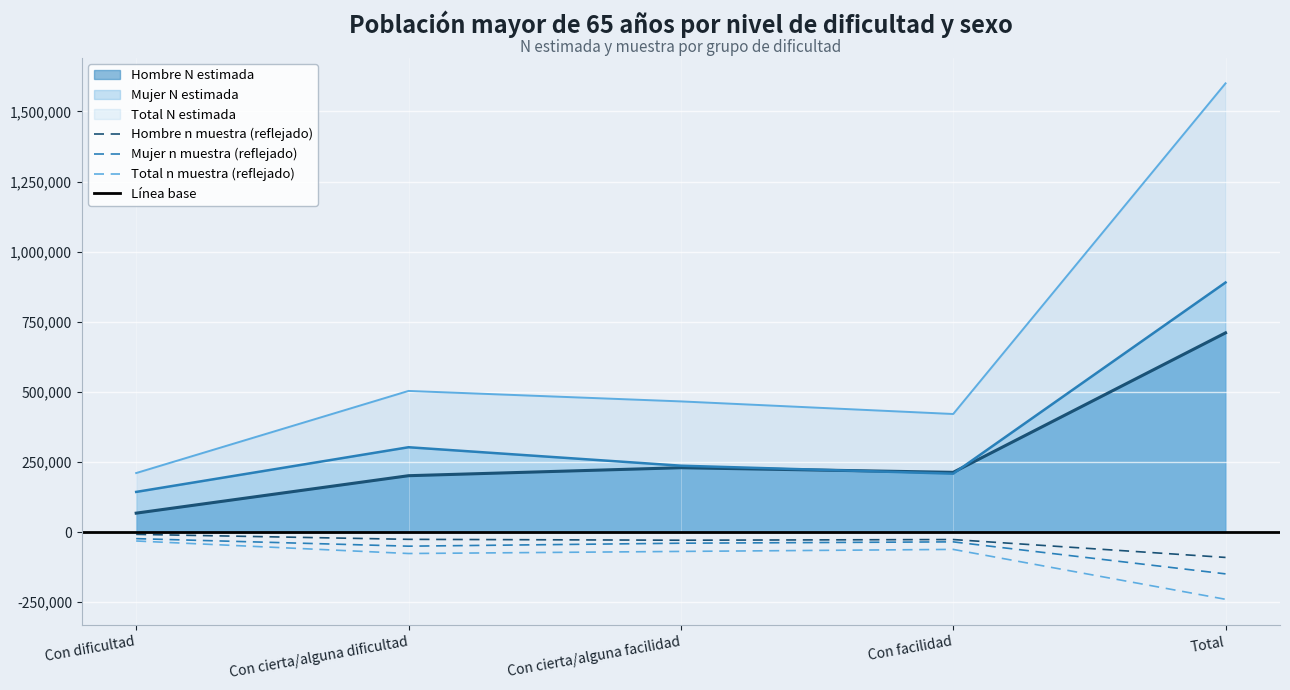

What is the maximum value shown in the chart?

1600127.0